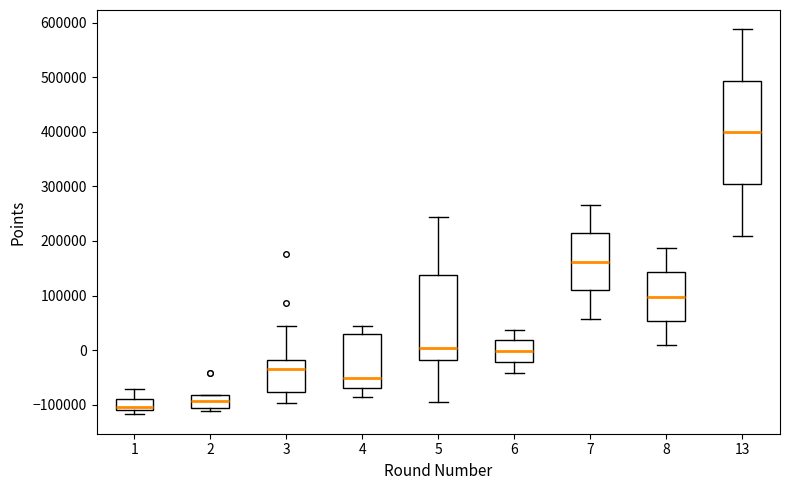

Comparing the boxes themselves (not the whiskers), which one is the tallest?

13